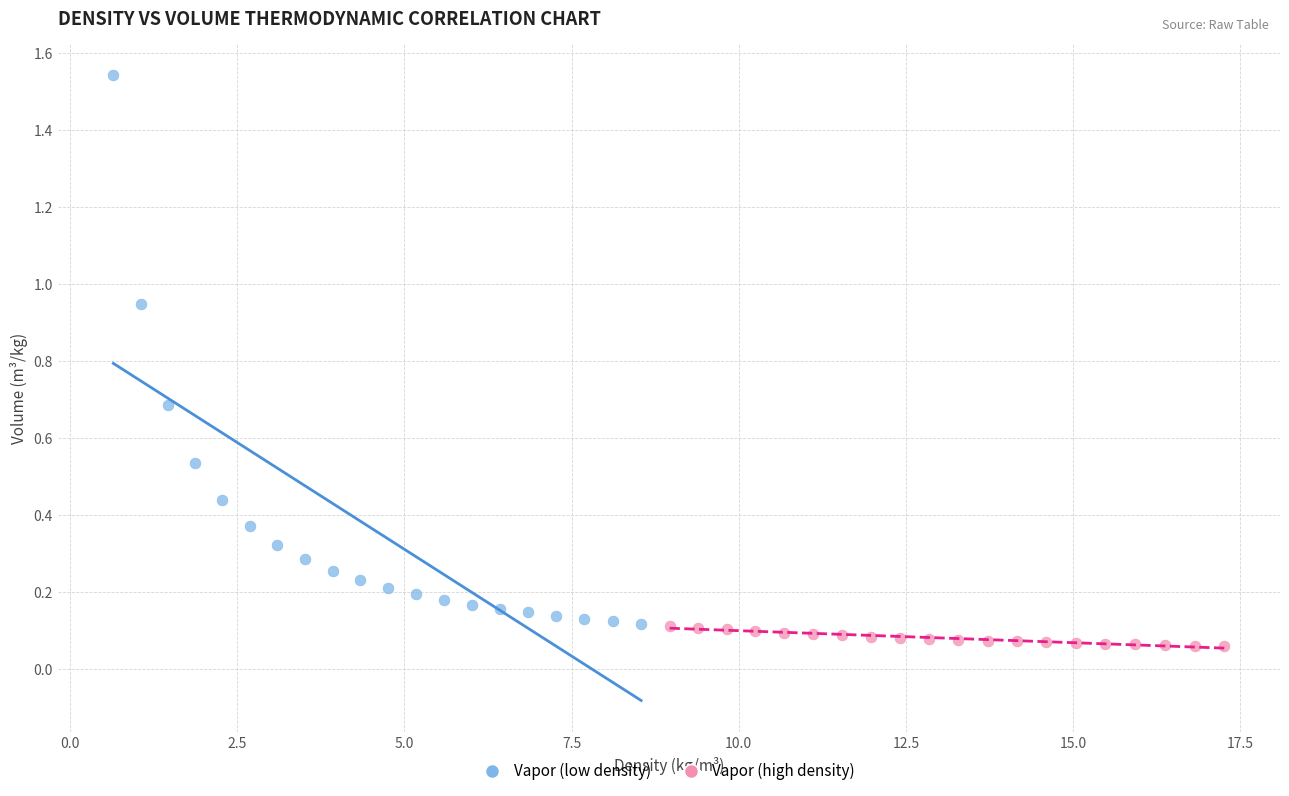

Which series contains the highest Y value?

Vapor (low density)